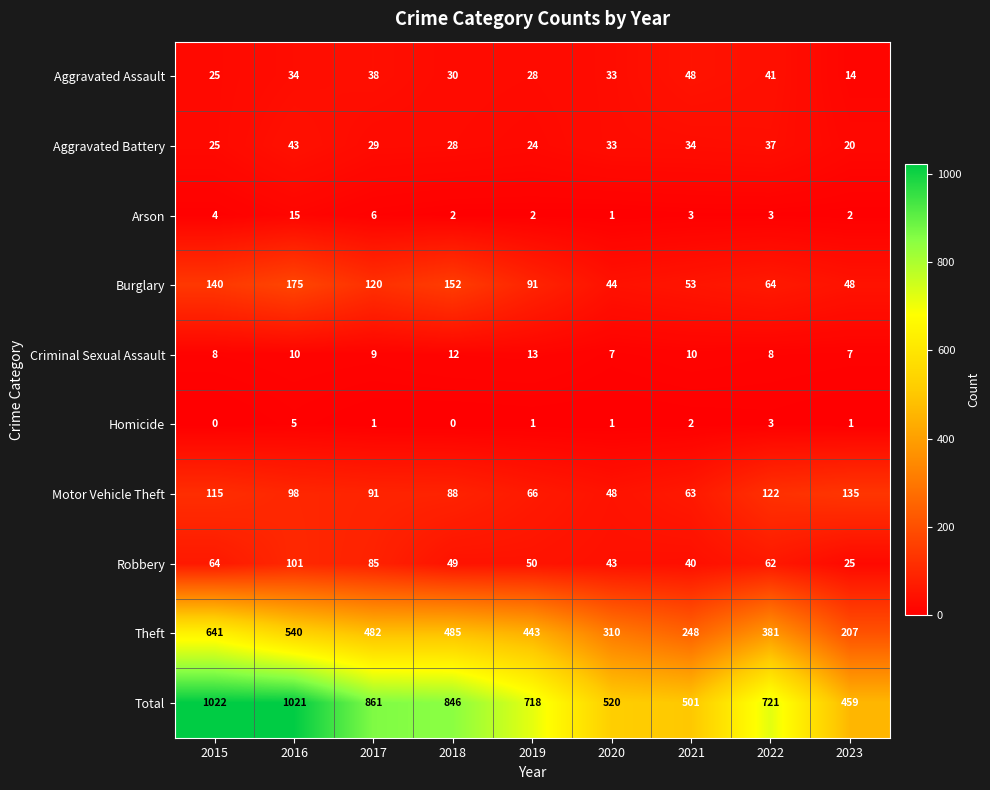

What is the total value across all series at 2023?

918